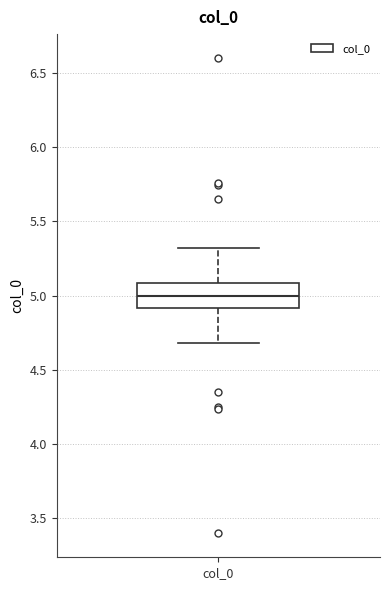

Where is the lower edge of the box for col_0 on the y-axis? The values are not printed on the chart, so give them approximately, as read against the axis.

4.9